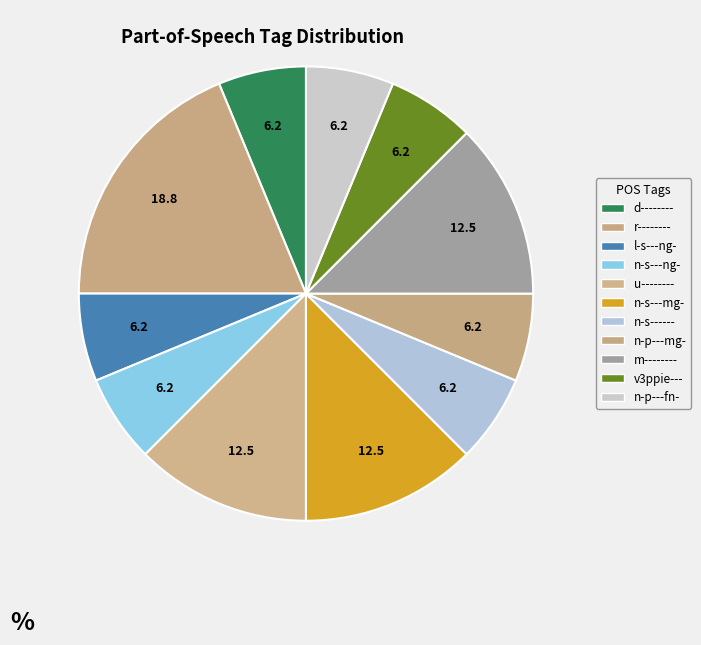

Count the number of slices in the pie.

11